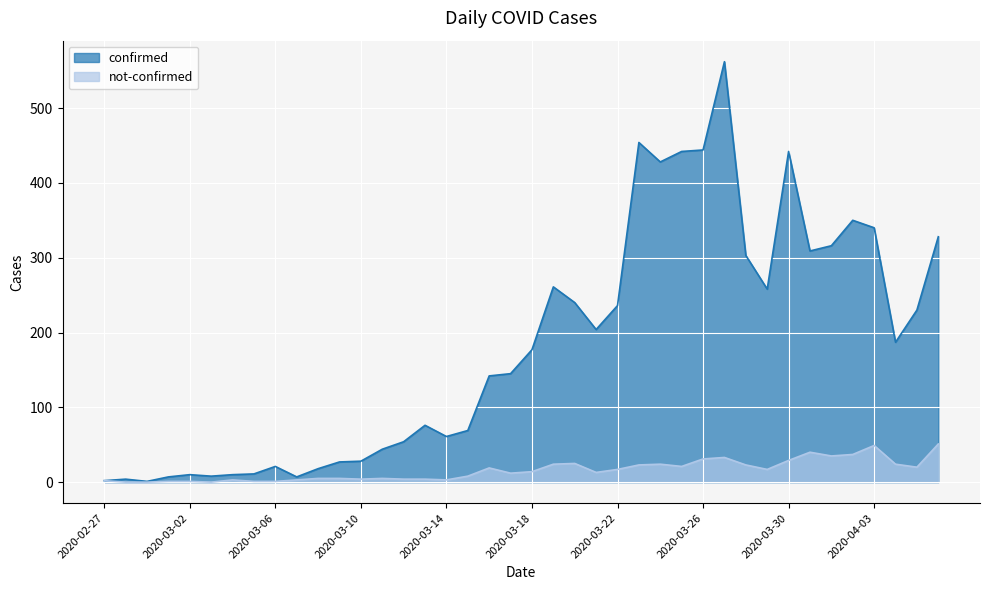

Which has a higher value, 2020-04-02 or 2020-03-22?

2020-04-02